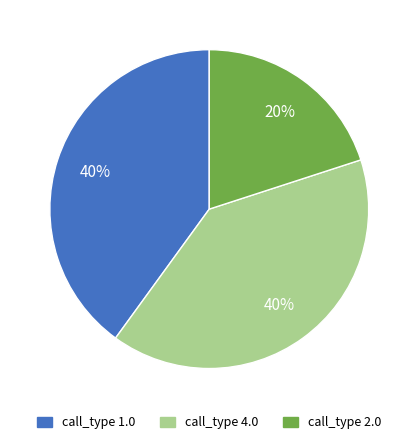

Is it true that call_type 1.0 is 40% of the pie?

True